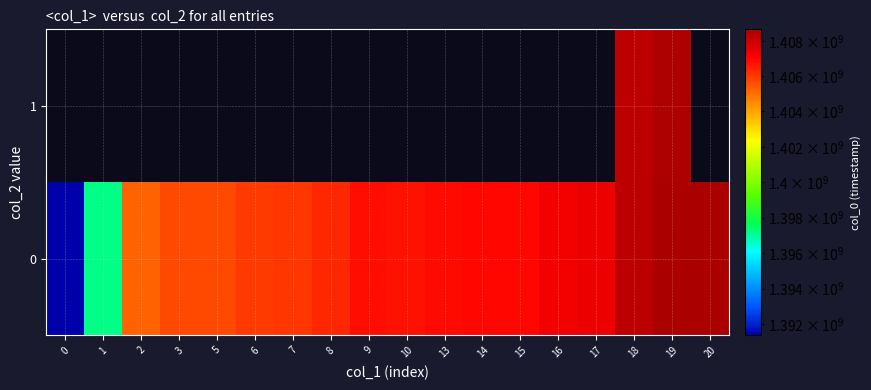

List the labels in order of 0 value, smallest first.

0, 1, 2, 3, 5, 6, 7, 8, 10, 9, 13, 14, 15, 16, 17, 18, 19, 20